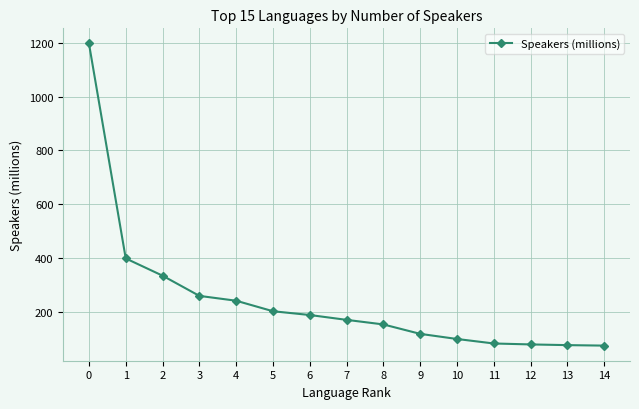

What is the greatest value displayed?

1197.0